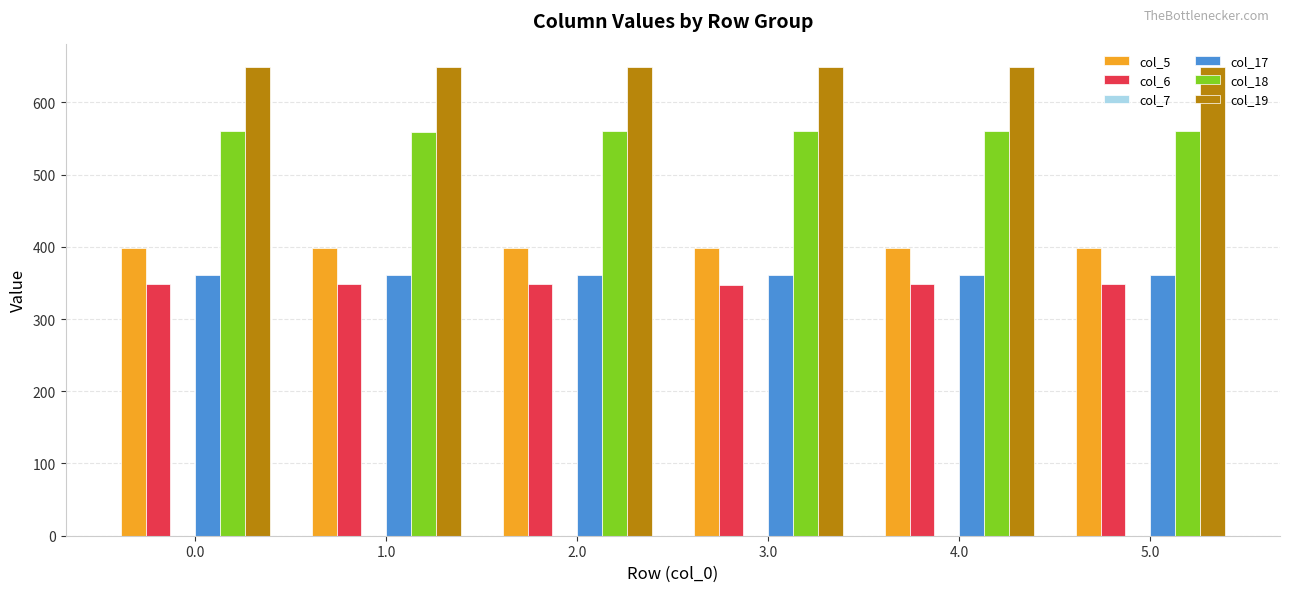

What value does the col_5 series have at 0.0?

397.9